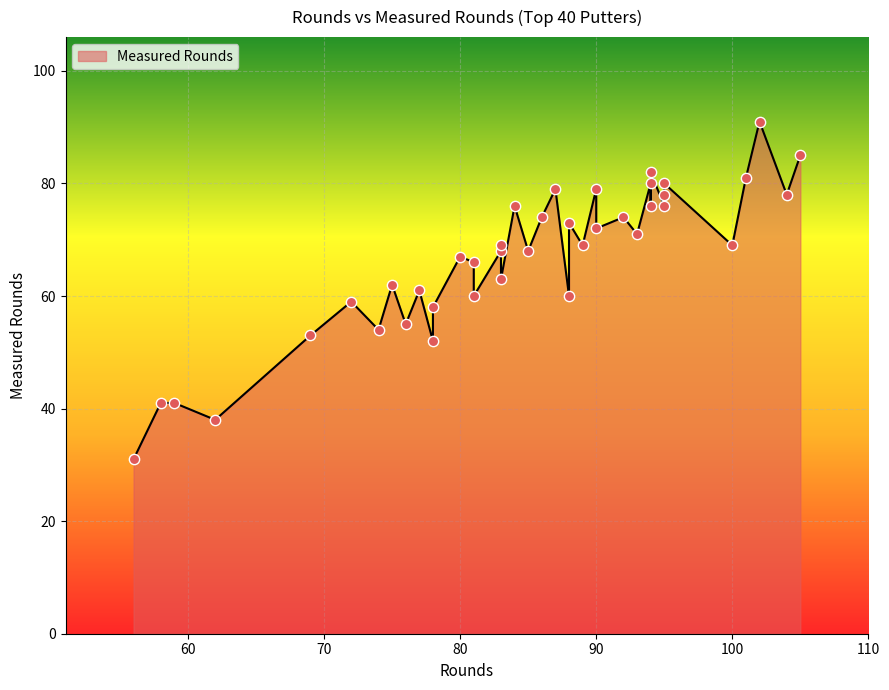

Which has a higher value, 56 or 92?

92